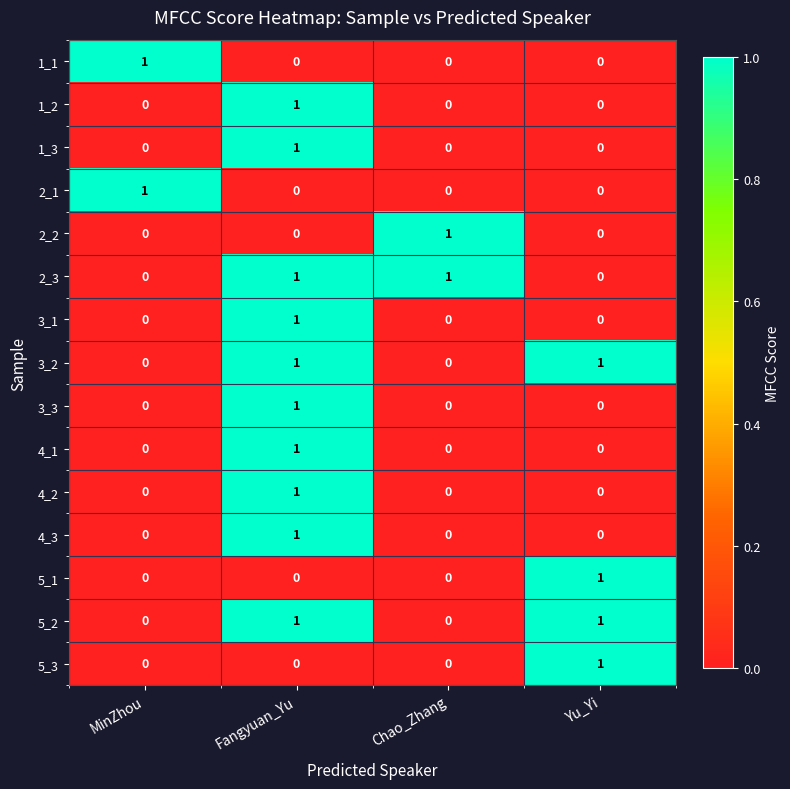

At how many categories does at least one series exceed 0?

4